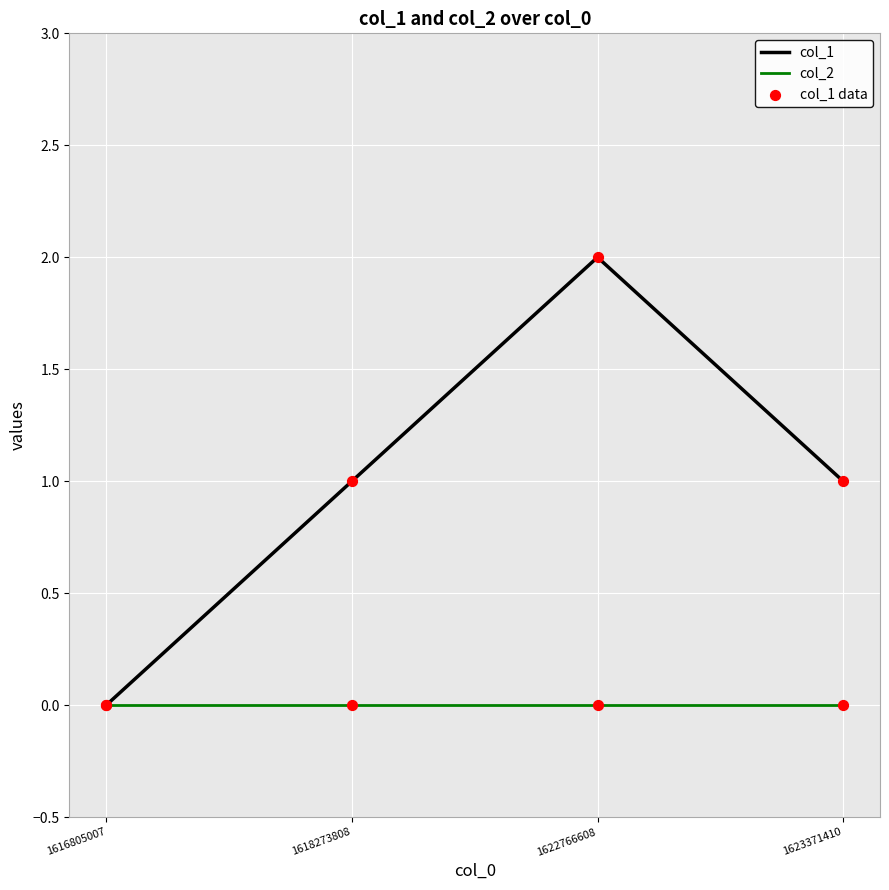

At which category is the sum across all series the highest?

1622766608